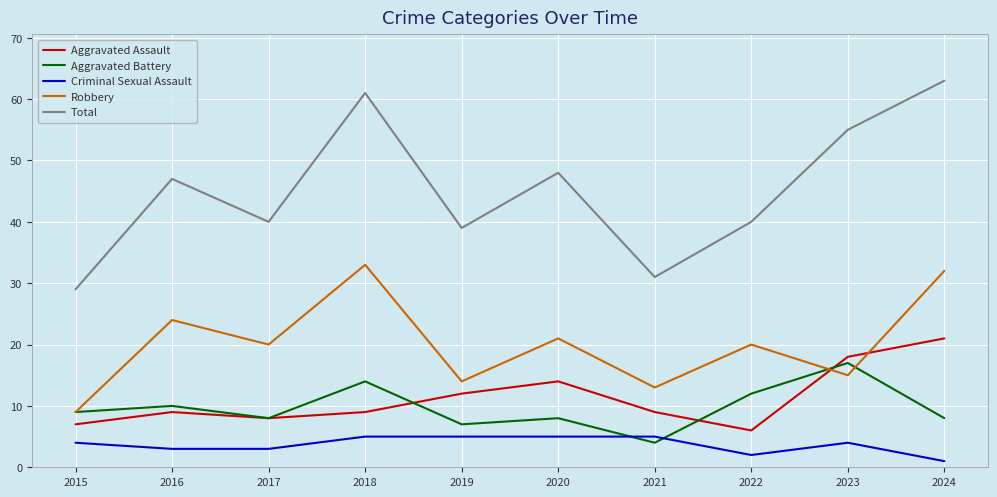

True or false: Total and Aggravated Battery cross at least once.

False